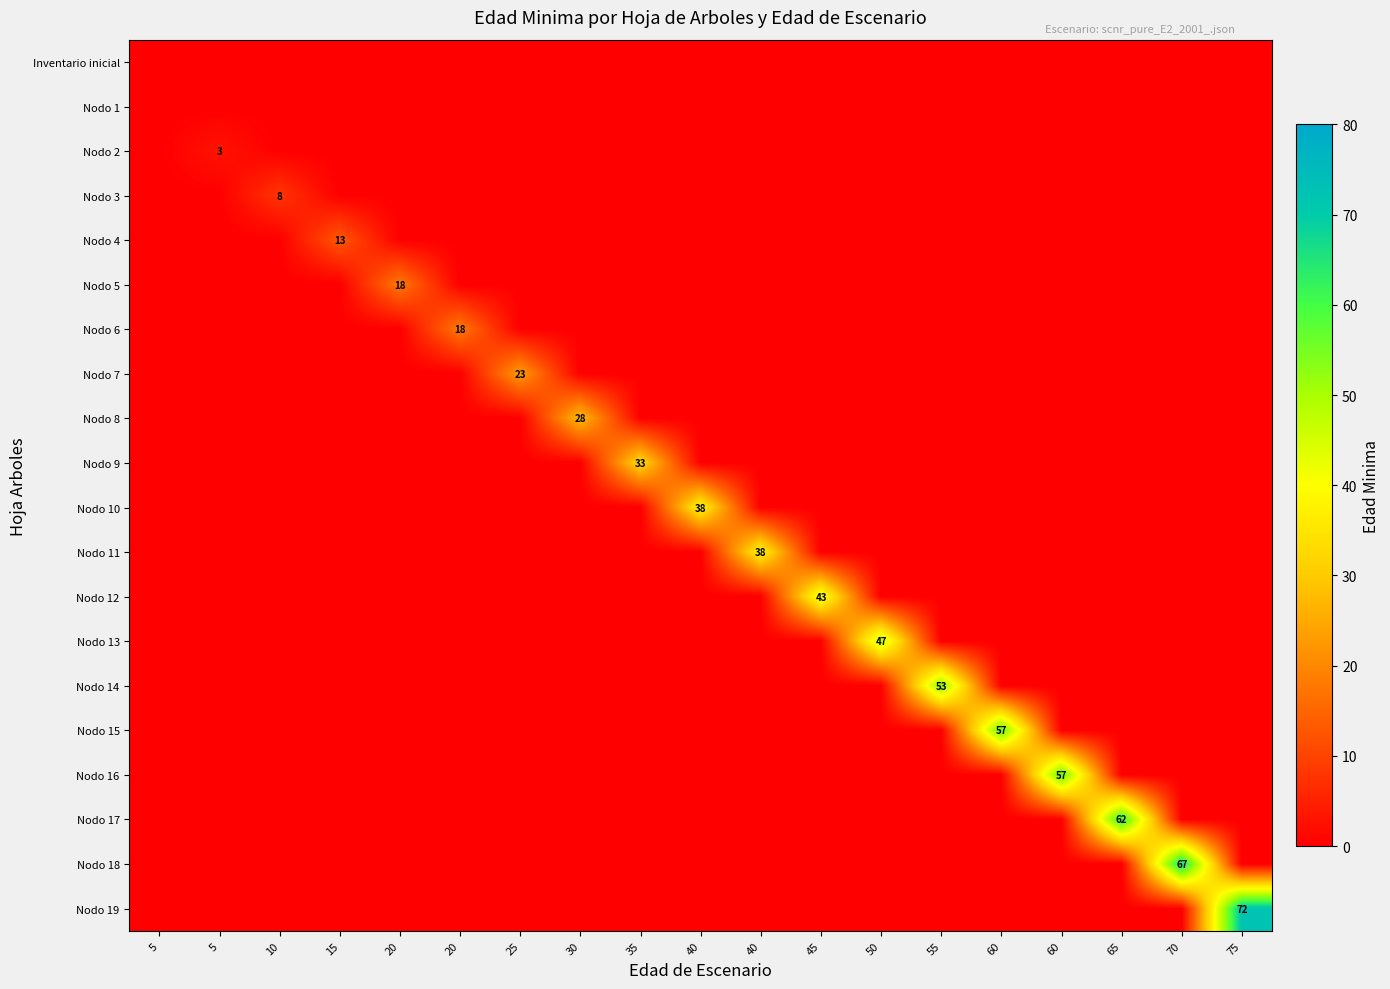

The value of Nodo 16 at 5 is 35. True or false?

False